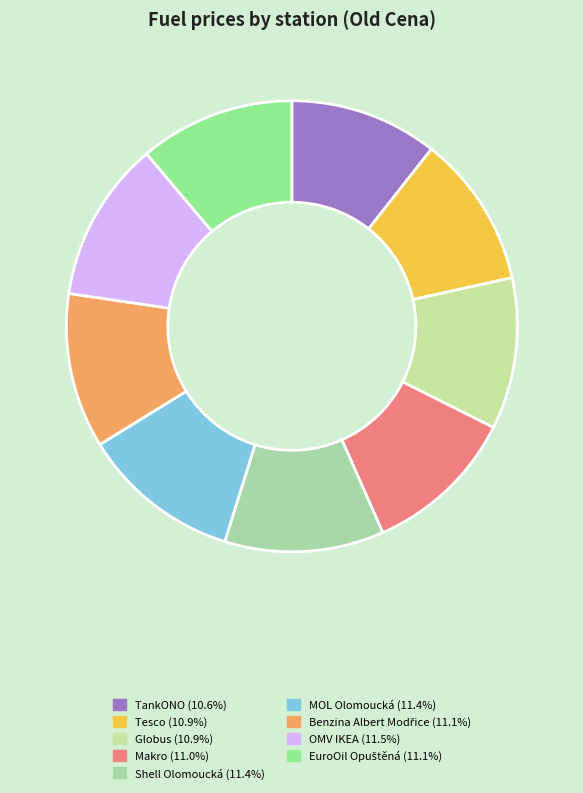

Is the sum of Globus and TankONO greater than half?

No